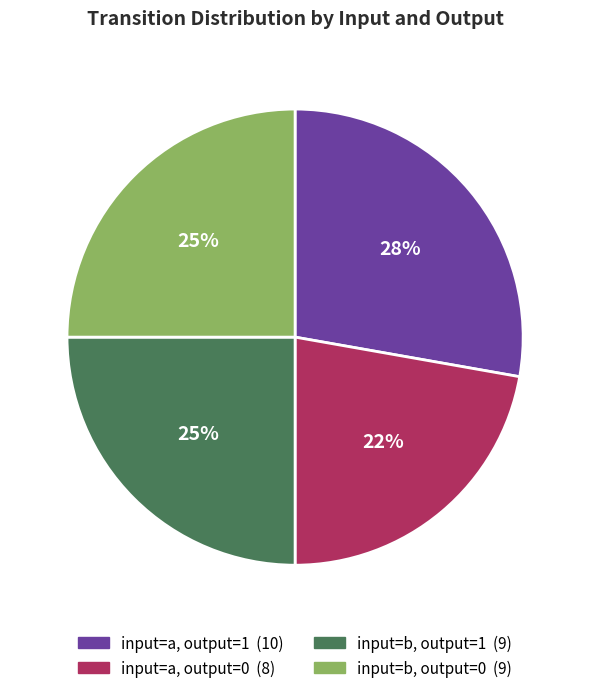

Is there a majority slice in this chart?

No